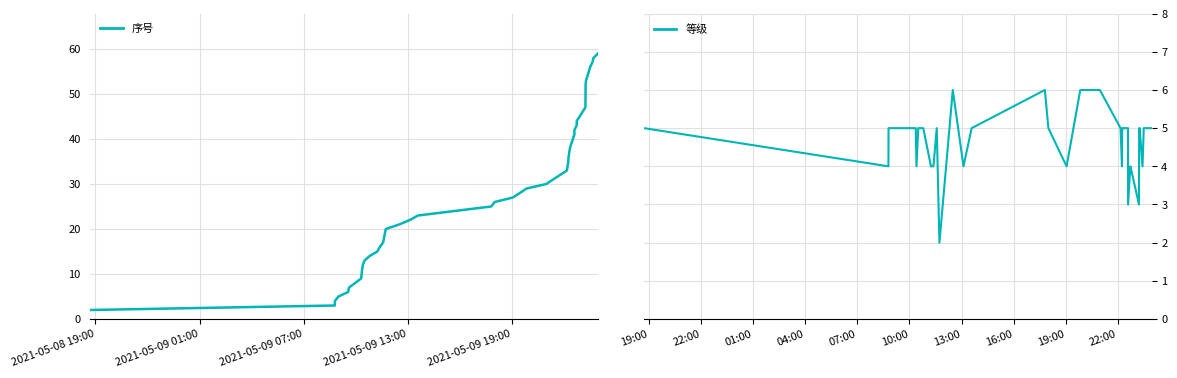

True or false: 序号 has a value of 8 at 13.

False